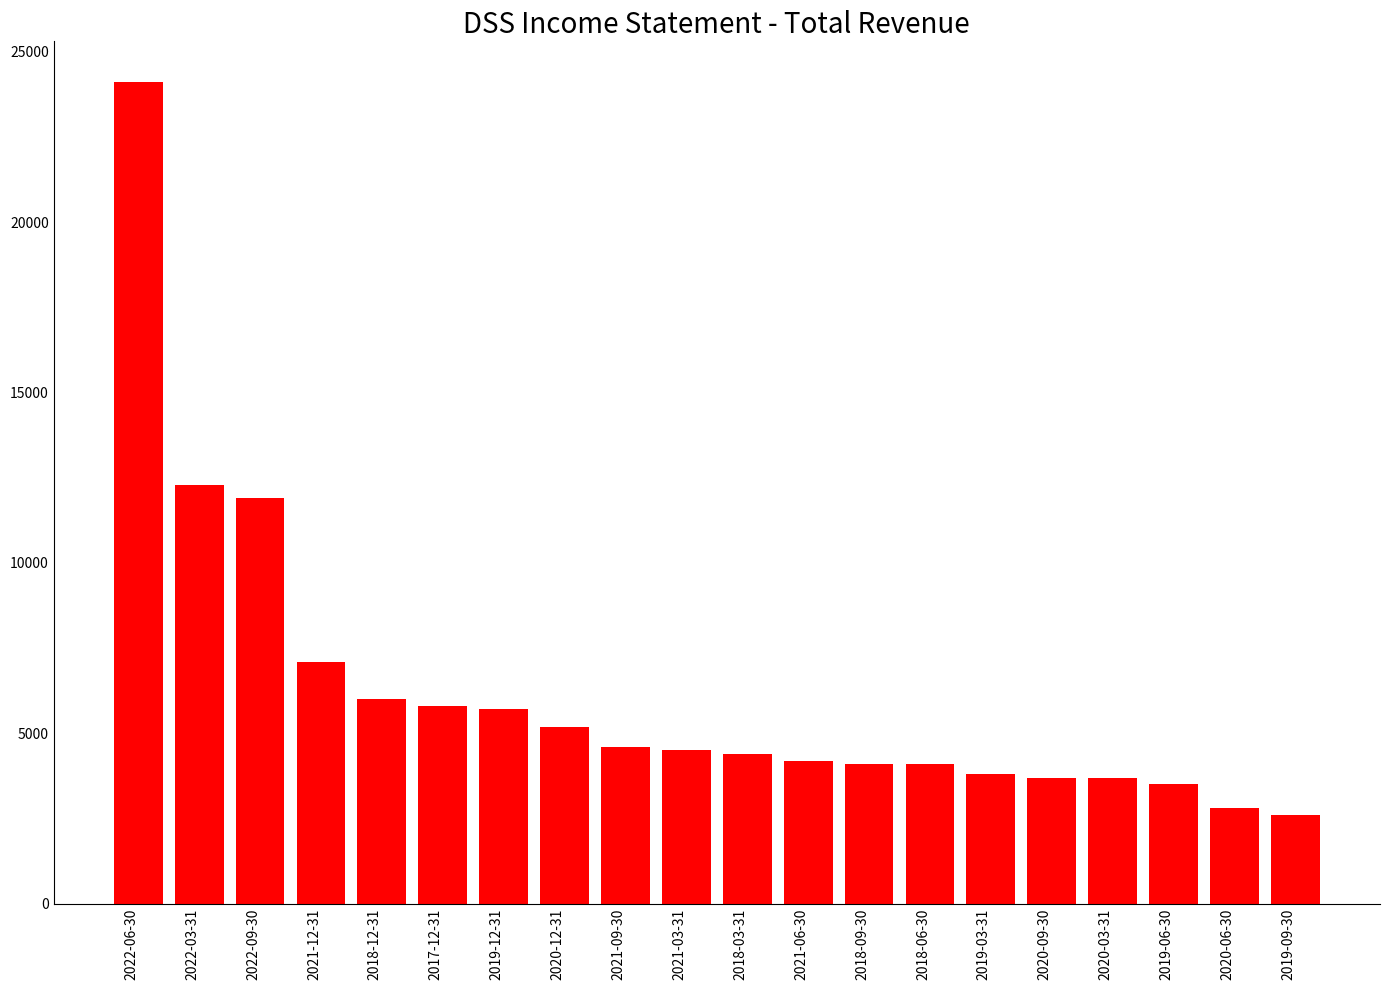

How many bars are there in total?

20